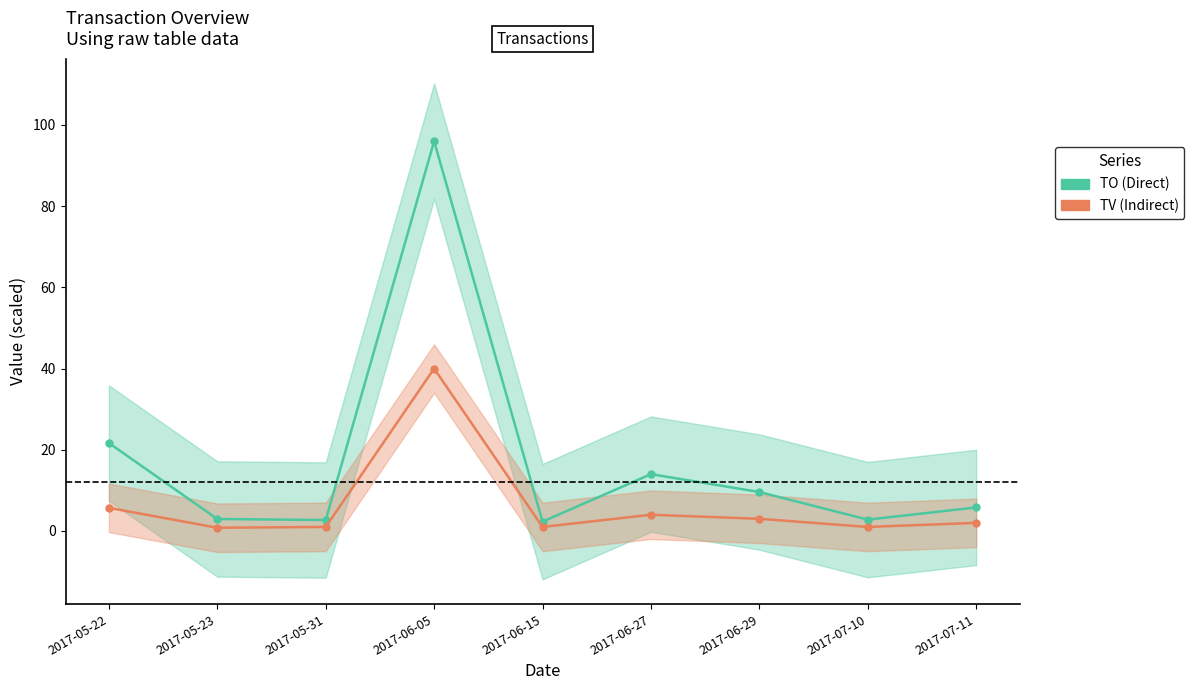

Count the number of categories in the chart.

9